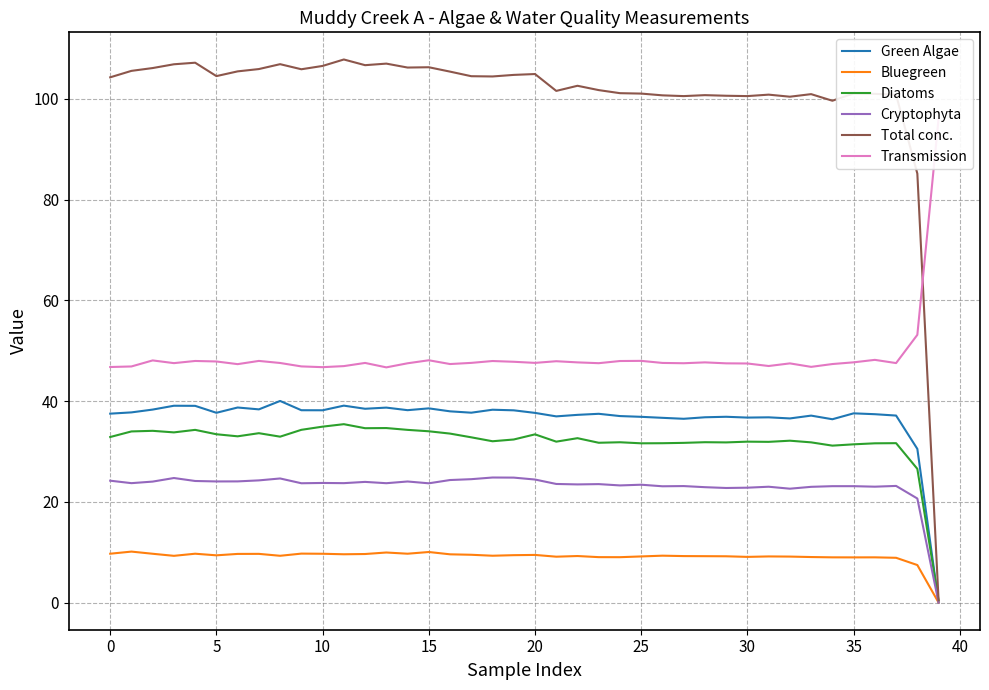

Which series has the largest total across all categories?

Total conc.